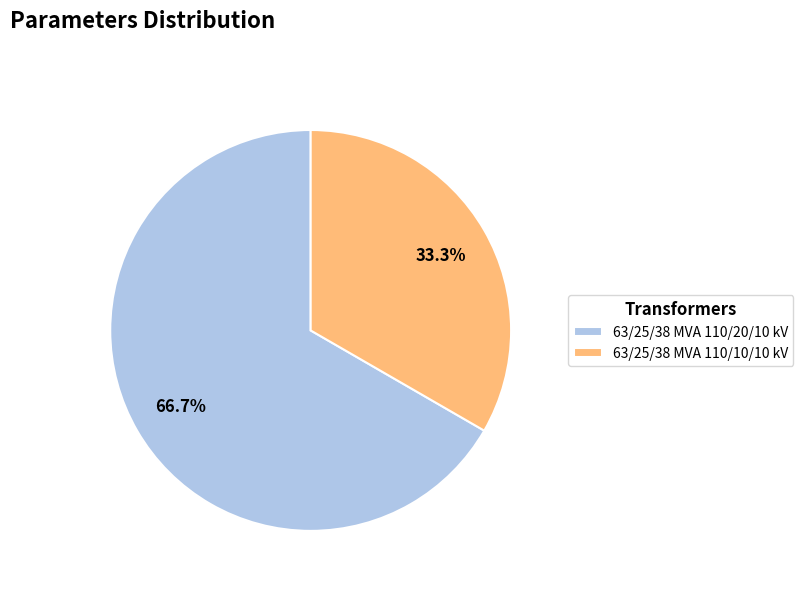

What is the total percentage of 63/25/38 MVA 110/10/10 kV and 63/25/38 MVA 110/20/10 kV?

100.0%